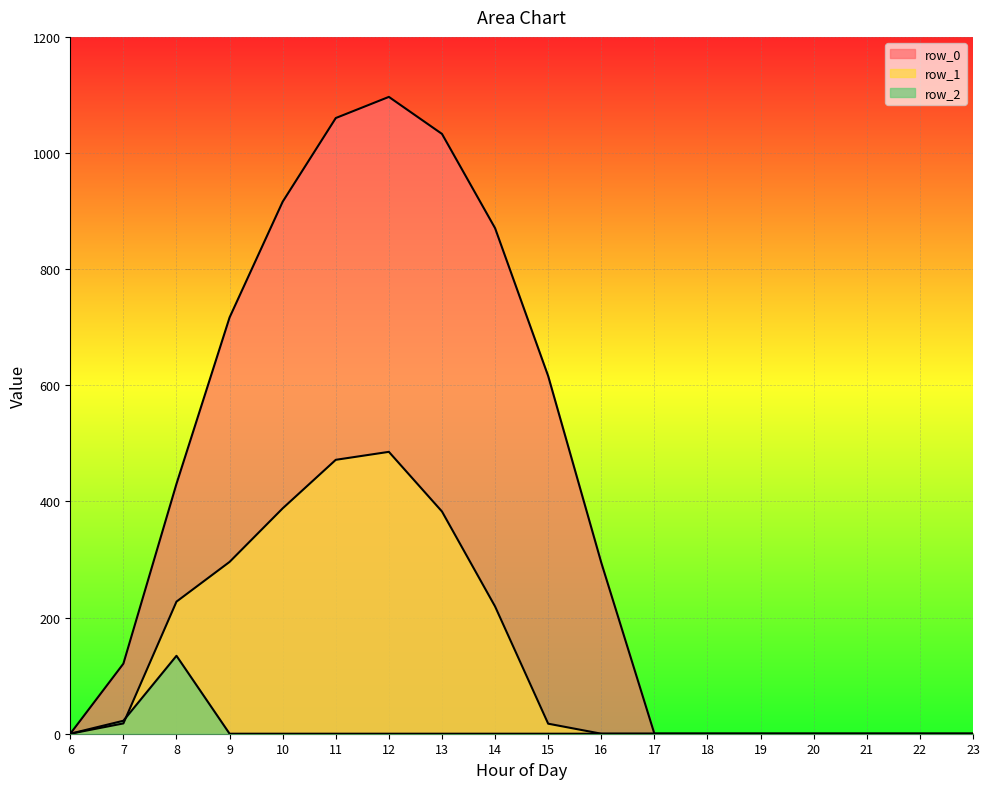

Reading right to left, transcribe all the data shown in this chart.

row_0: 23=0.0	22=0.0	21=0.0	20=0.0	19=0.0	18=0.0	17=0.0	16=294.5	15=615.9	14=870.6	13=1032.9	12=1096.7	11=1060.3	10=916.2	9=716.9	8=430.3	7=120.6	6=0.0
row_1: 23=0.0	22=0.0	21=0.0	20=0.0	19=0.0	18=0.0	17=0.0	16=0.0	15=17.3	14=219.2	13=382.7	12=485.4	11=471.7	10=388.1	9=295.9	8=227.5	7=17.7	6=0.0
row_2: 23=0.0	22=0.0	21=0.0	20=0.0	19=0.0	18=0.0	17=0.0	16=0.0	15=0.0	14=0.0	13=0.0	12=0.0	11=0.0	10=0.0	9=0.0	8=134.2	7=22.3	6=0.0